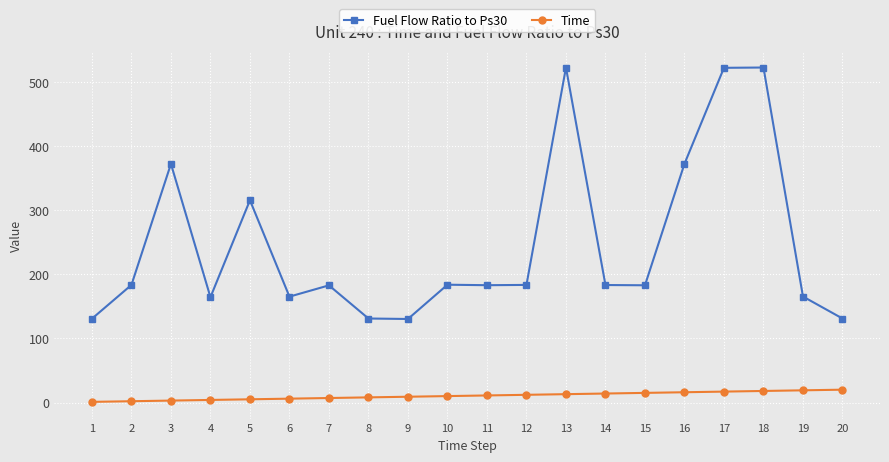

How many data points does each series have?

20